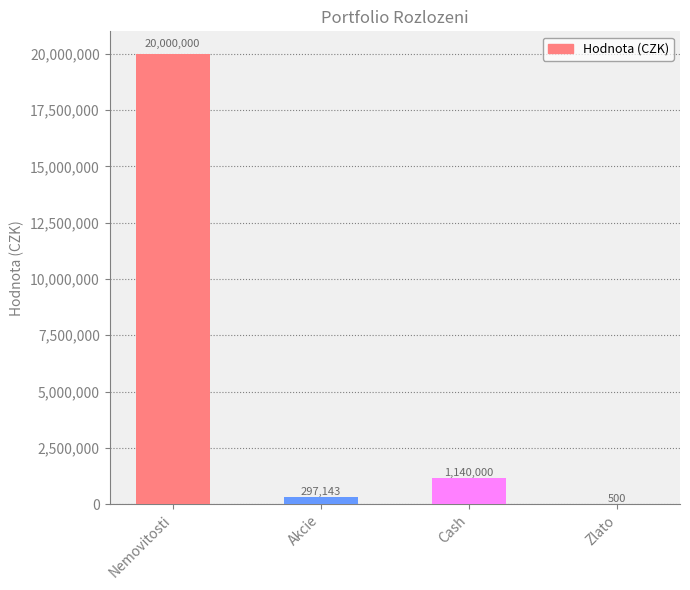

Reading left to right, extract all data points from this chart.

Nemovitosti=20000000	Akcie=297143	Cash=1140000	Zlato=500